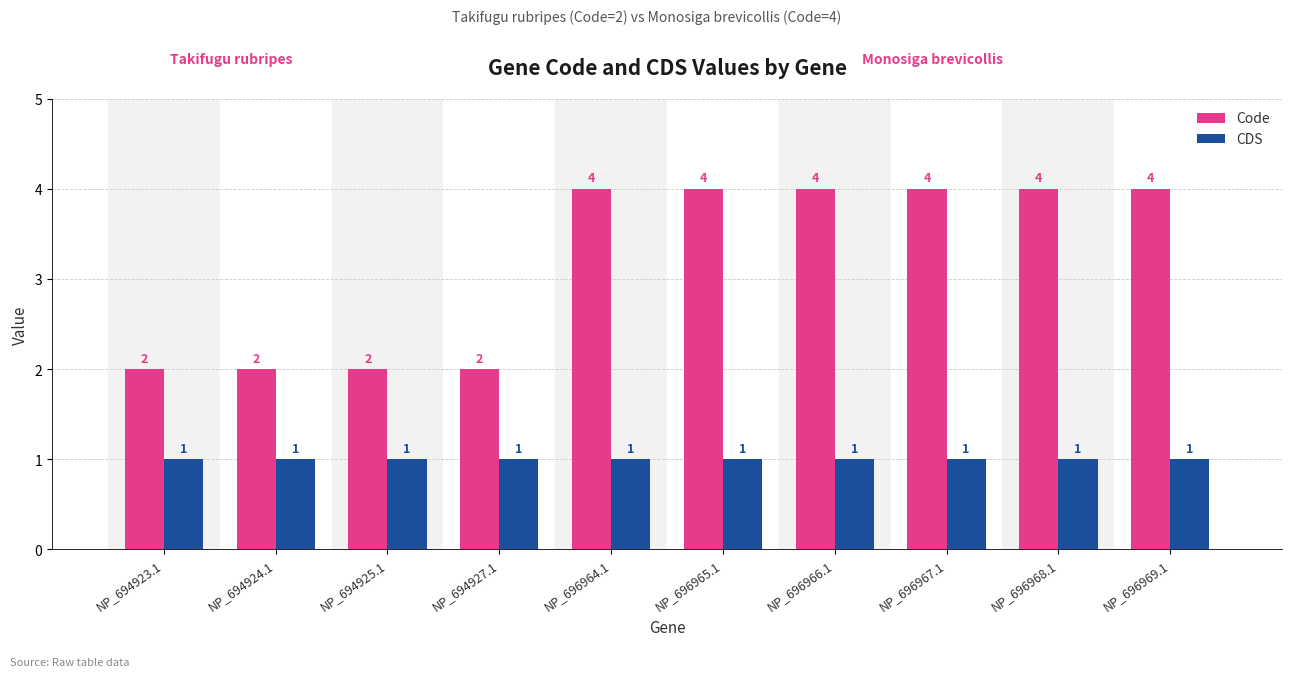

True or false: Code has a value of 1 at NP_694924.1.

False